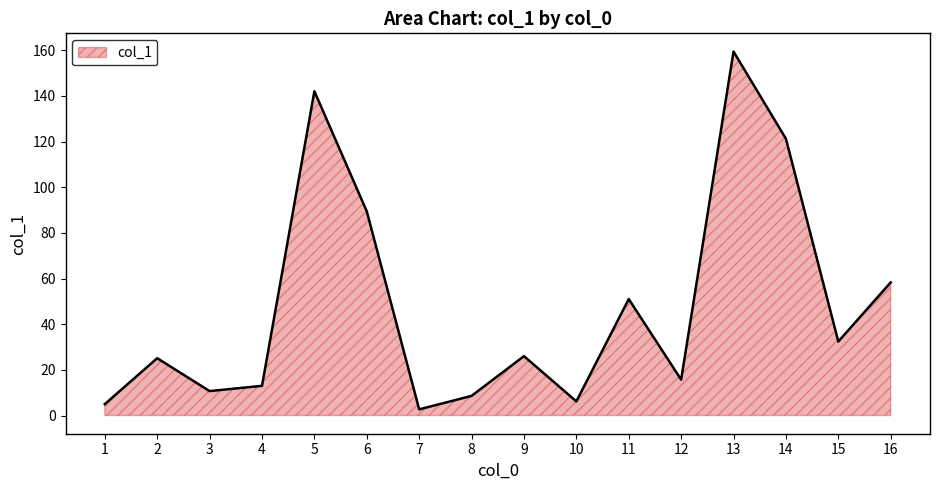

What is the greatest value displayed?

159.4